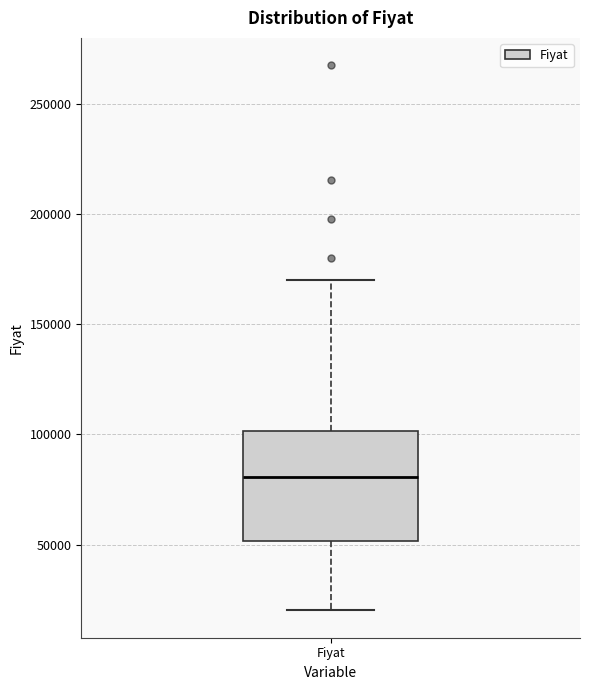

Read this box plot against the y-axis: the position of the median line, the range covered by the box, and the ends of both whiskers. The values are not printed on the chart, so give them approximately, as read against the axis.

median 80000, box 50000 to 100000, whiskers 20000 to 170000